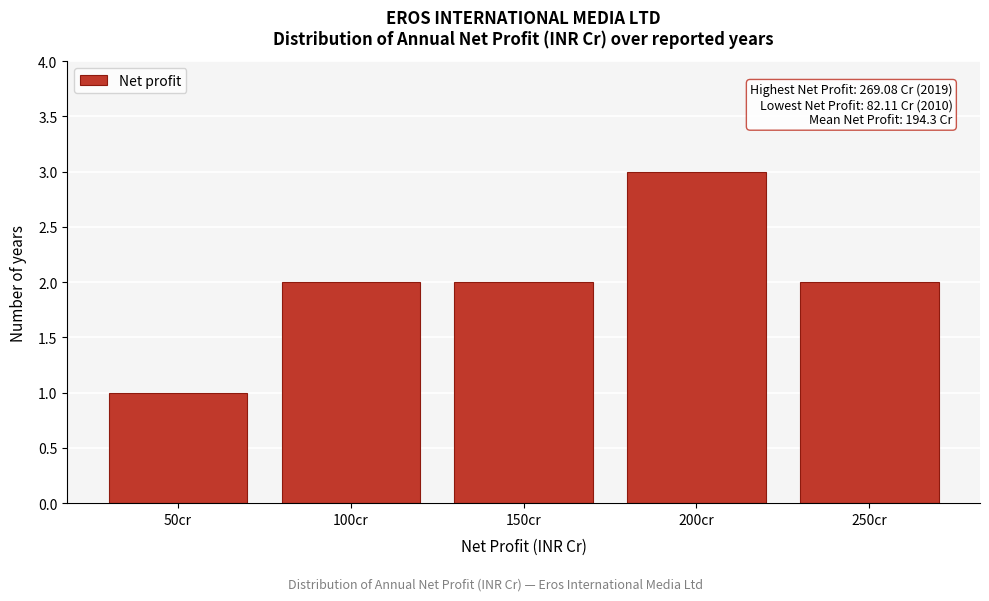

Reading left to right, list all the values displayed in this chart.

1	2	2	3	2